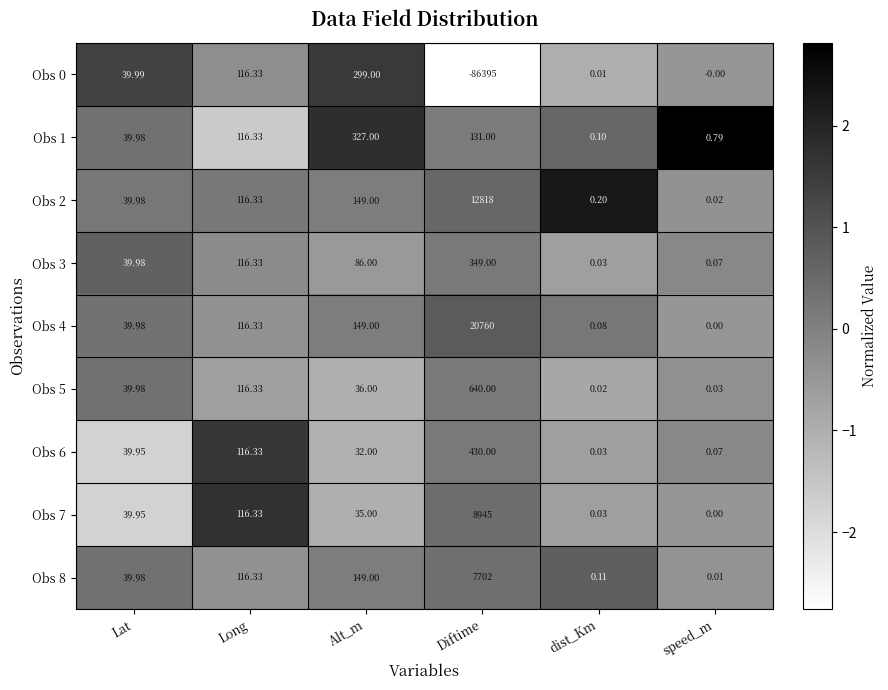

At which category is the sum across all series the highest?

Alt_m